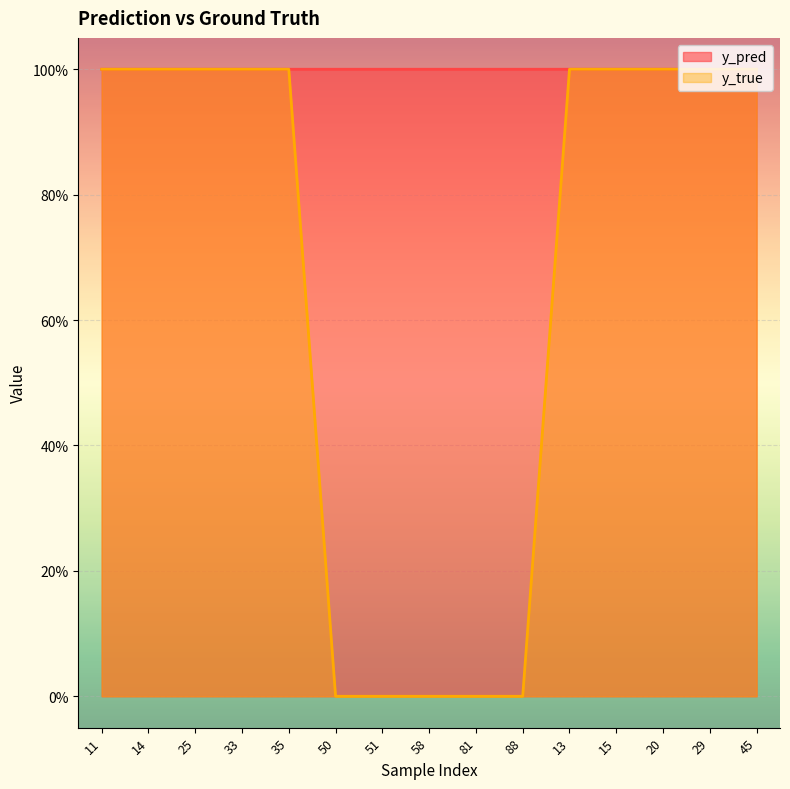

Rank the series by their maximum value, from lowest to highest.

y_pred, y_true